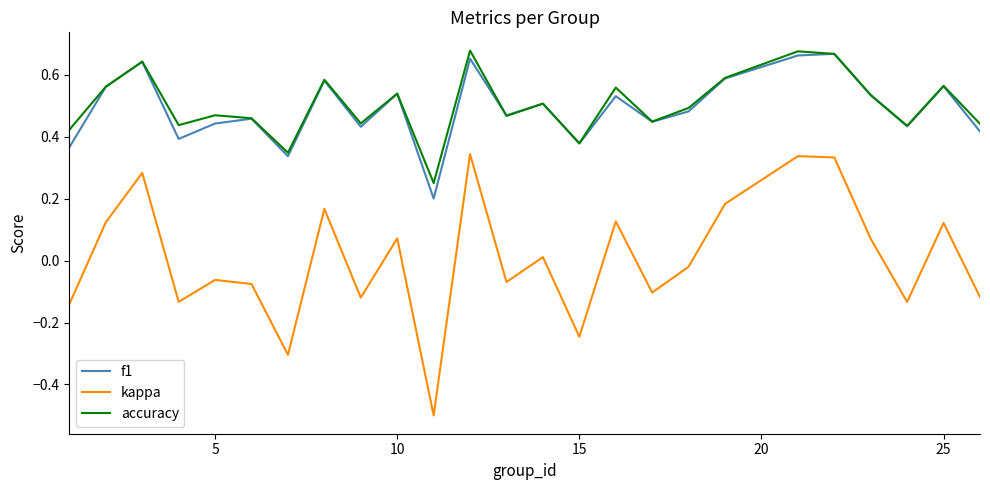

Which series has the widest spread of values?

kappa